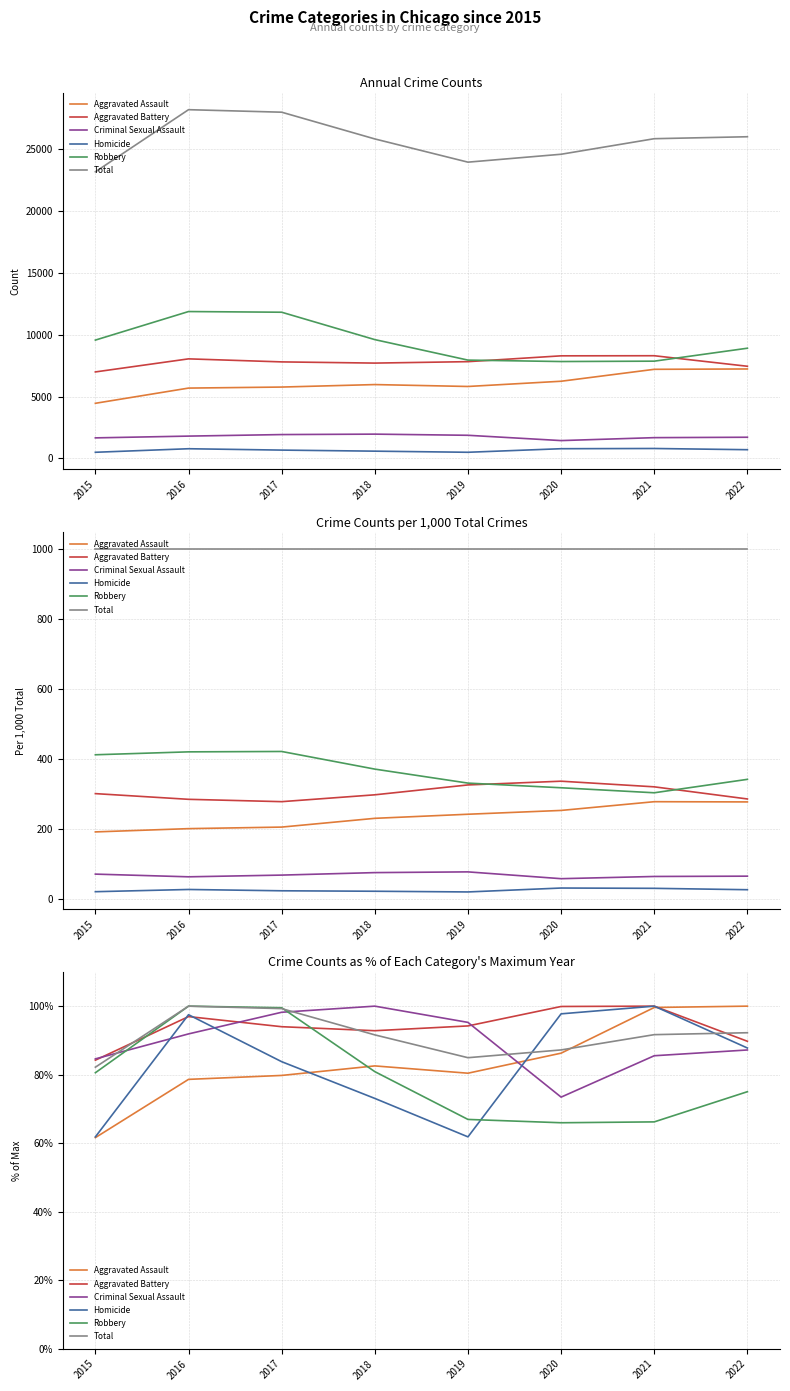

How many intersections are there between Aggravated Battery and Homicide?

2